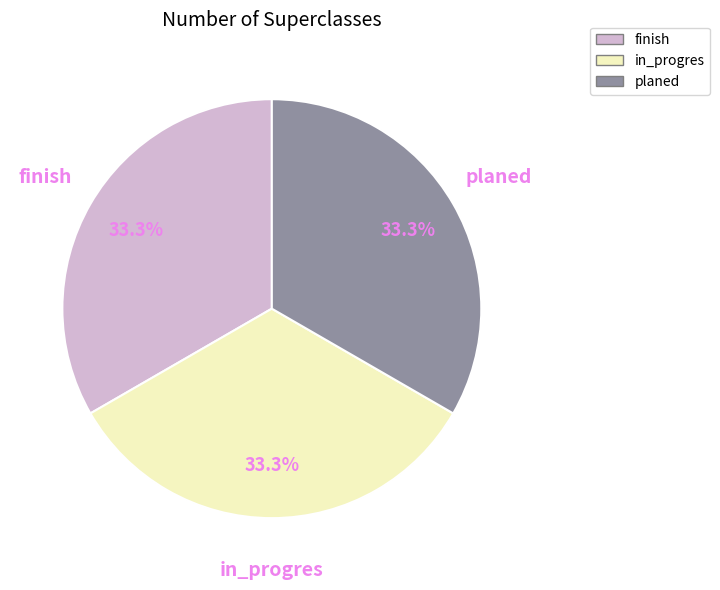

Is there a majority slice in this chart?

No